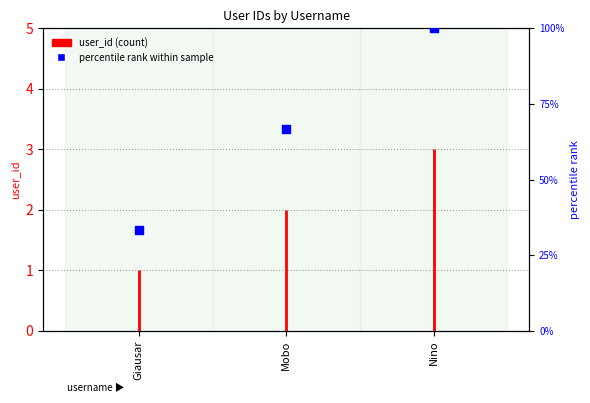

Approximately how many times larger is the value at Mobo compared to Nino?

0.7